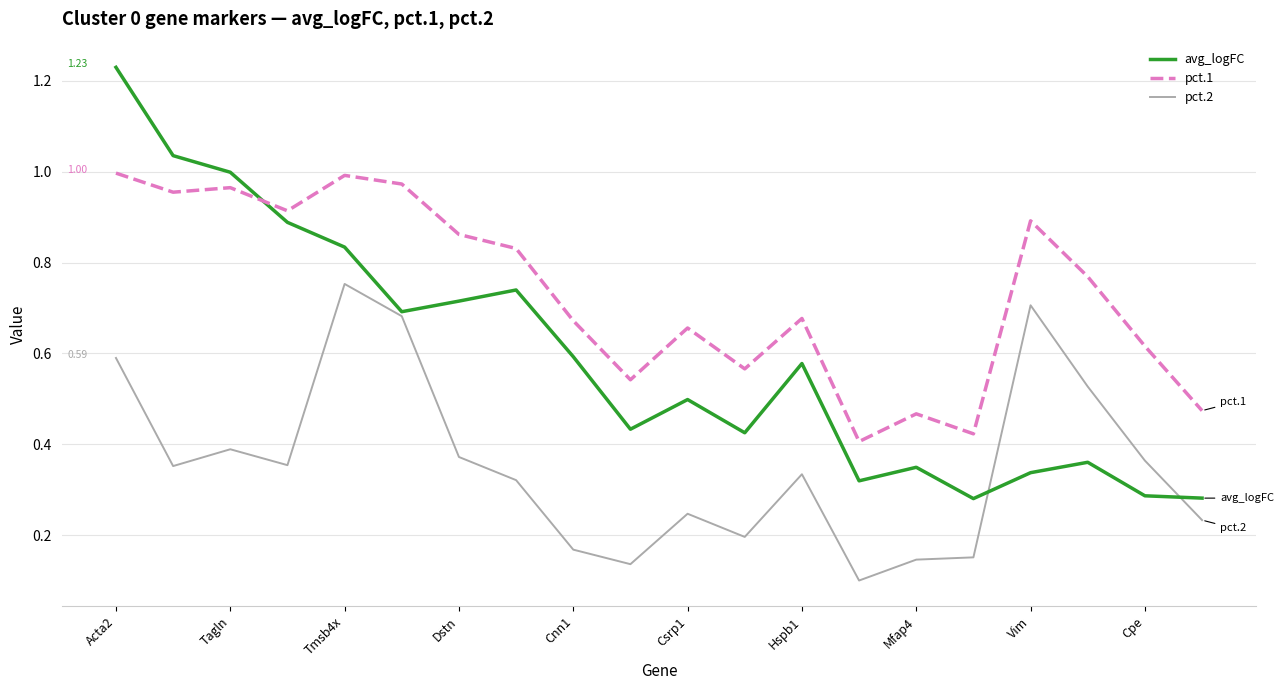

In avg_logFC, how many points are higher than both neighbors (excluding endpoints)?

5